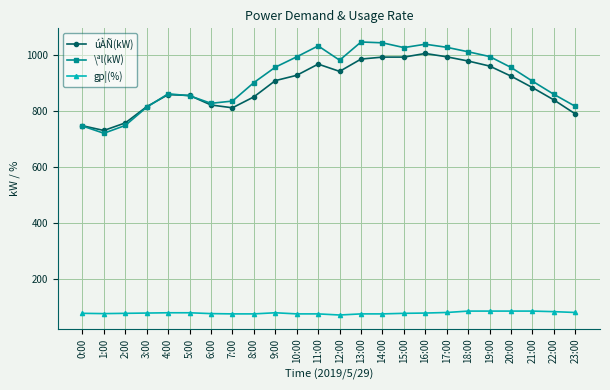

What is the average value of the \ªl(kW) series?

918